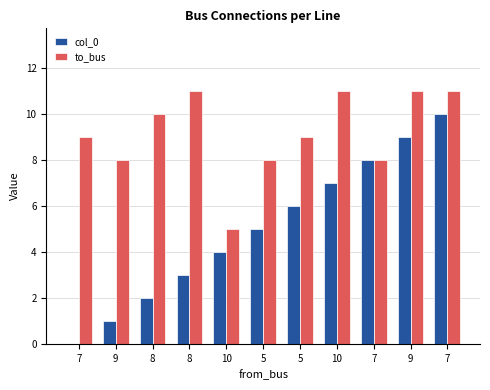

At how many categories does at least one series exceed 10?

4